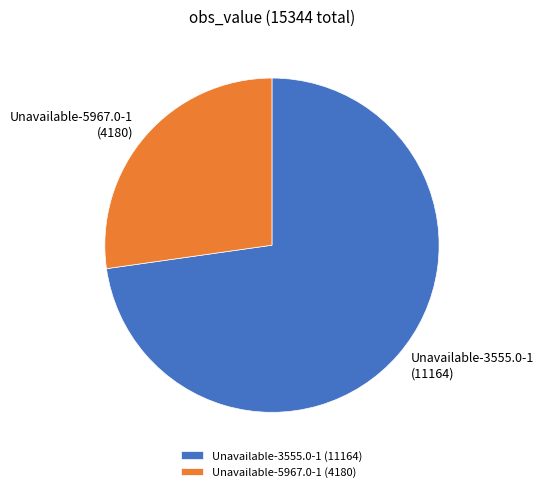

Approximately how many times larger is the value at Unavailable-5967.0-1 (4180) compared to Unavailable-3555.0-1 (11164)?

0.4